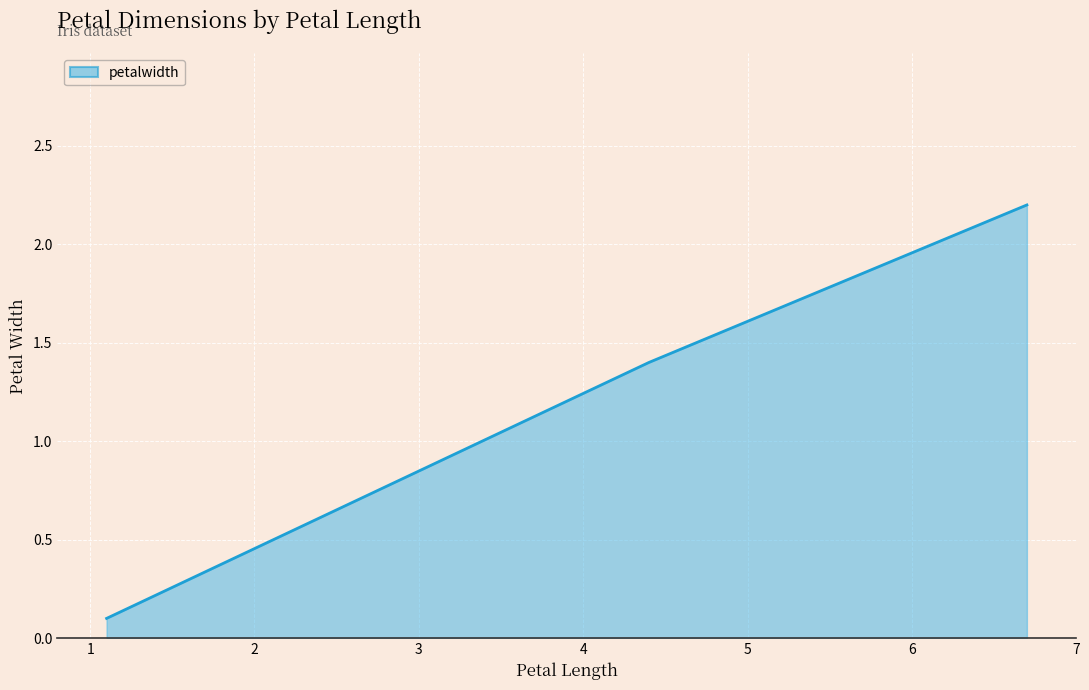

Does the chart display data point markers on the line(s)?

No